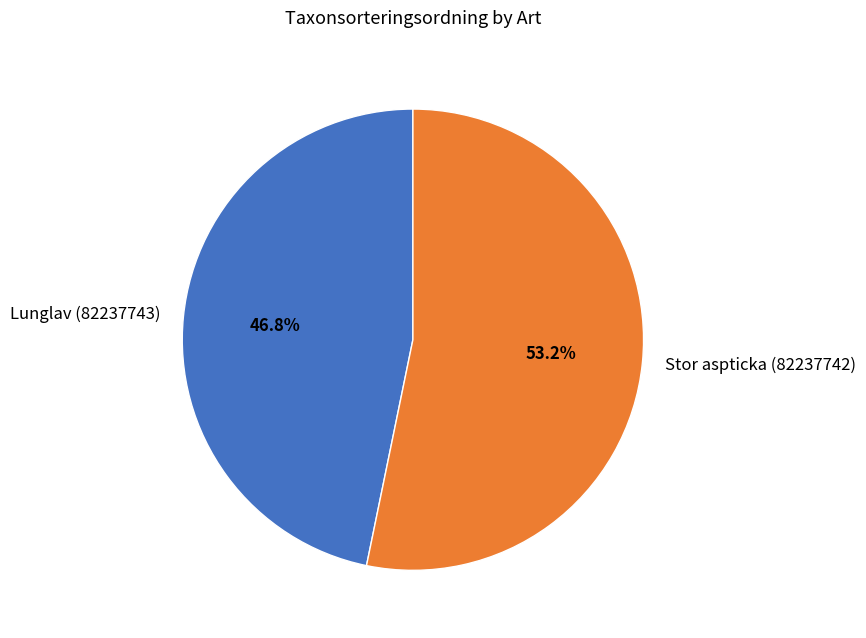

Rank the categories by value from highest to lowest.

Stor aspticka (82237742), Lunglav (82237743)